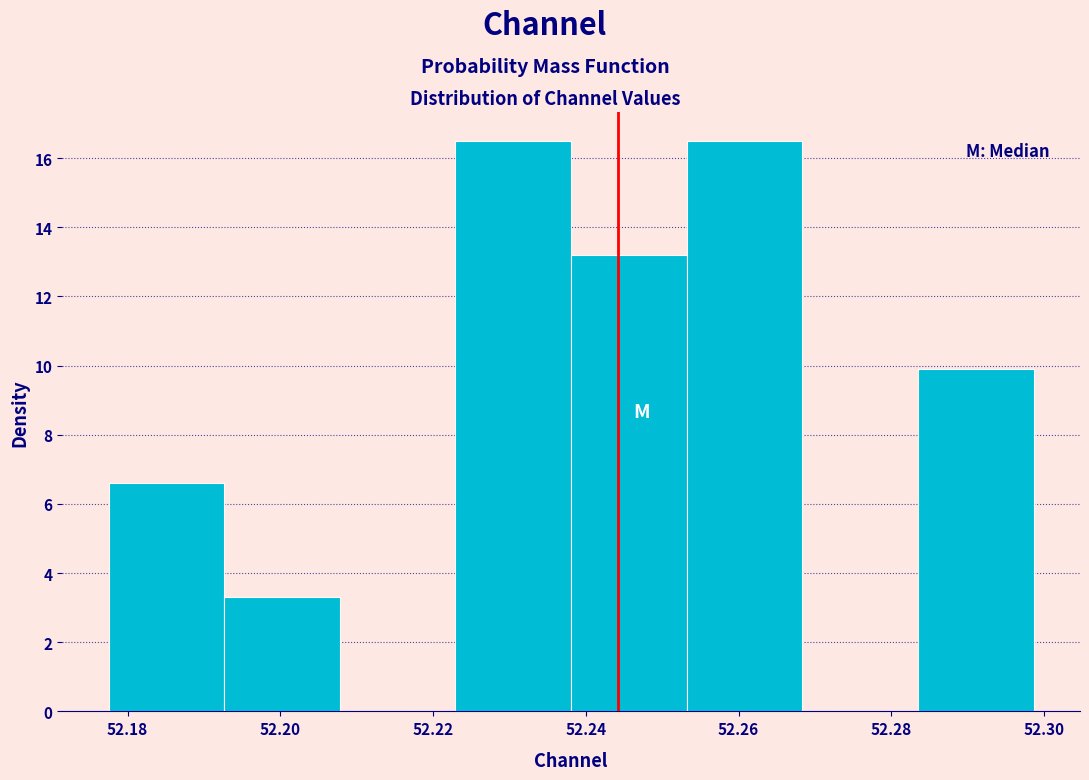

Reading left to right, transcribe this chart: for each bar, give the range it covers on the x-axis and its height. Neither the bar edges nor the heights are printed on the chart, so give them approximately, as read against the axes.

52.178 to 52.192: 6.6
52.192 to 52.208: 3.4
52.208 to 52.222: 0
52.222 to 52.238: 16.6
52.238 to 52.254: 13.2
52.254 to 52.268: 16.6
52.268 to 52.284: 0
52.284 to 52.298: 10.0